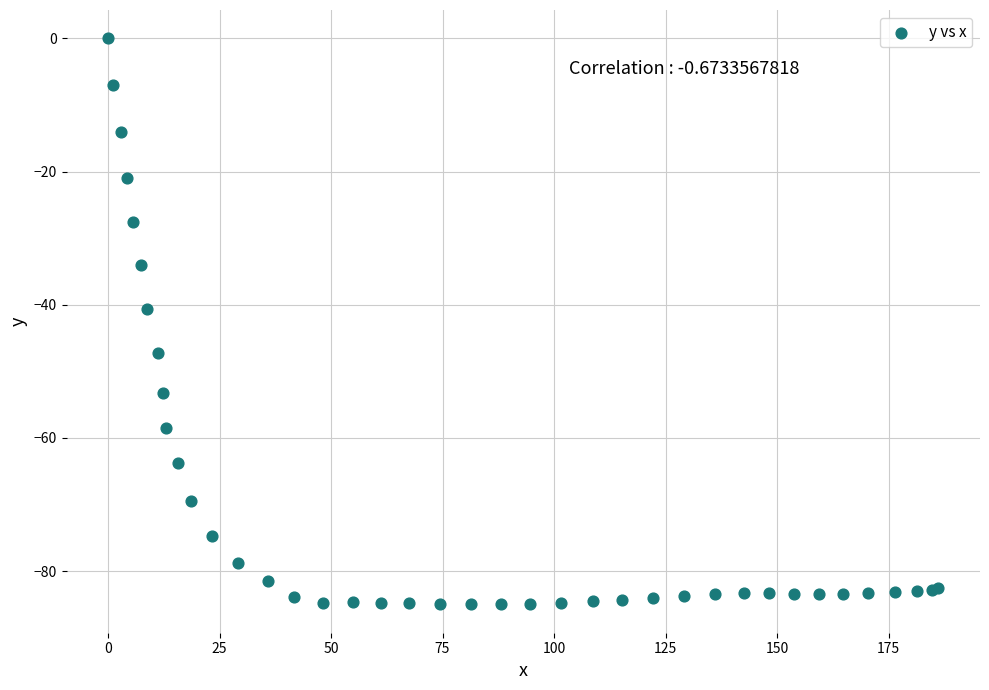

What Y value in the scatter plot is closest to -42?

-40.7